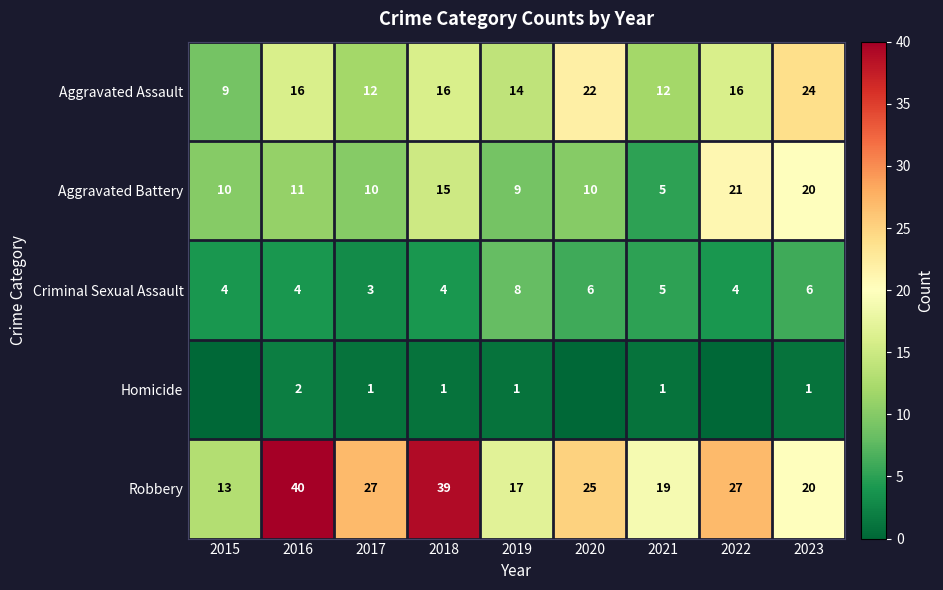

At which label does Robbery first exceed 25?

2016